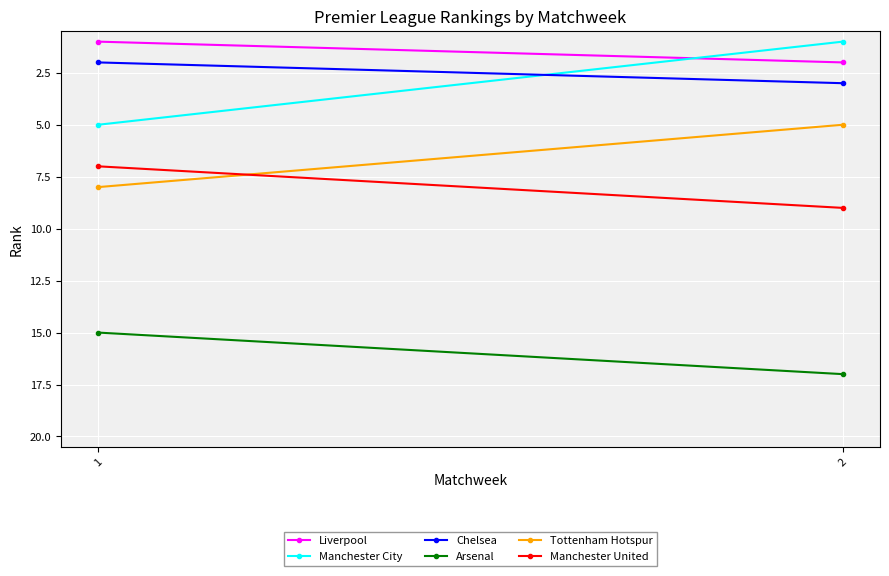

Reading left to right, extract all data points from this chart.

Liverpool: 1=1	2=2
Manchester City: 1=5	2=1
Chelsea: 1=2	2=3
Arsenal: 1=15	2=17
Tottenham Hotspur: 1=8	2=5
Manchester United: 1=7	2=9